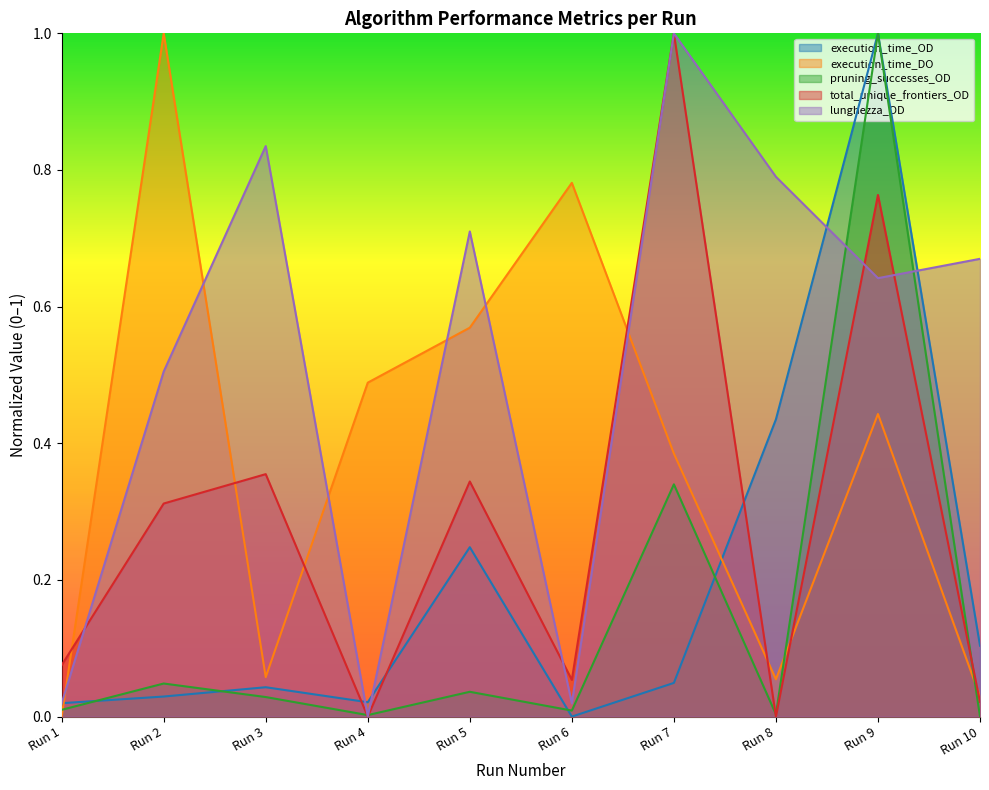

Is the value of total_unique_frontiers_OD at Run 4 greater than the value of pruning_successes_OD at Run 1?

No